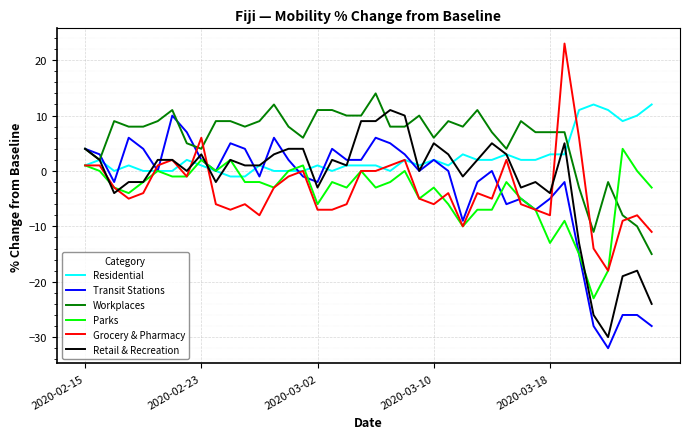

Reading left to right, what are all the values shown in this chart?

Residential: 1	2	0	1	0	0	0	2	1	0	-1	-1	1	0	0	0	1	0	1	1	1	0	2	1	2	1	3	2	2	3	2	2	3	3	11	12	11	9	10	12
Transit Stations: 4	3	-2	6	4	0	10	7	2	0	5	4	-1	6	2	-1	-2	4	2	2	6	5	3	0	2	0	-9	-2	0	-6	-5	-7	-5	-2	-15	-28	-32	-26	-26	-28
Workplaces: 4	2	9	8	8	9	11	5	4	9	9	8	9	12	8	6	11	11	10	10	14	8	8	10	6	9	8	11	7	4	9	7	7	7	-3	-11	-2	-8	-10	-15
Parks: 1	0	-3	-4	-2	0	-1	-1	2	0	2	-2	-2	-3	0	1	-6	-2	-3	0	-3	-2	0	-5	-3	-6	-10	-7	-7	-2	-5	-7	-13	-9	-15	-23	-18	4	0	-3
Grocery & Pharmacy: 1	1	-3	-5	-4	1	2	-1	6	-6	-7	-6	-8	-3	-1	0	-7	-7	-6	0	0	1	2	-5	-6	-4	-10	-4	-5	2	-6	-7	-8	23	6	-14	-18	-9	-8	-11
Retail & Recreation: 4	2	-4	-2	-2	2	2	0	3	-2	2	1	1	3	4	4	-3	2	1	9	9	11	10	0	5	3	-1	2	5	3	-3	-2	-4	5	-13	-26	-30	-19	-18	-24